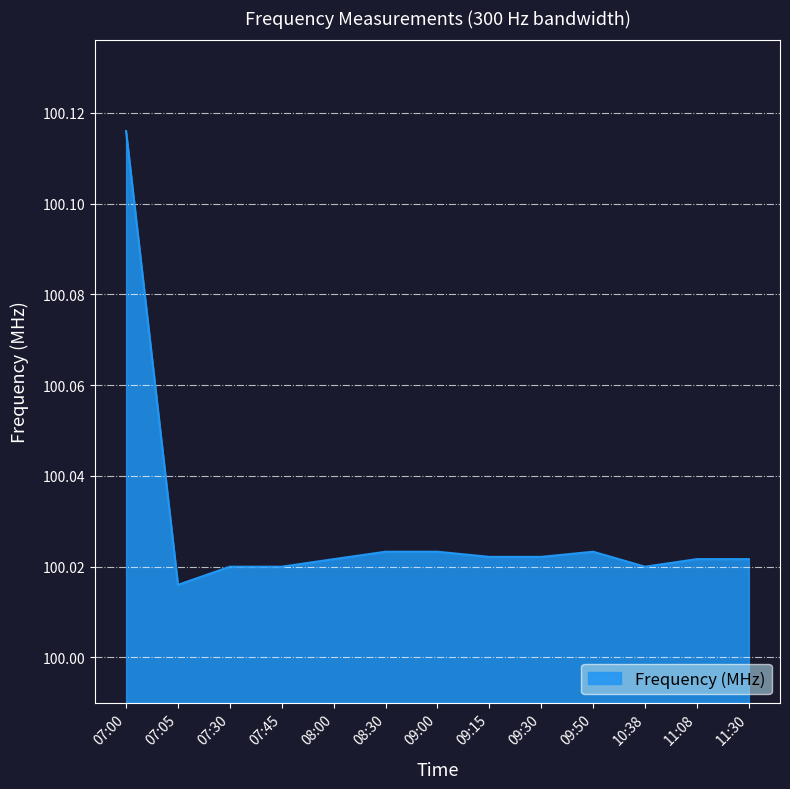

True or false: the data shows 38.3 at 09:15.

False